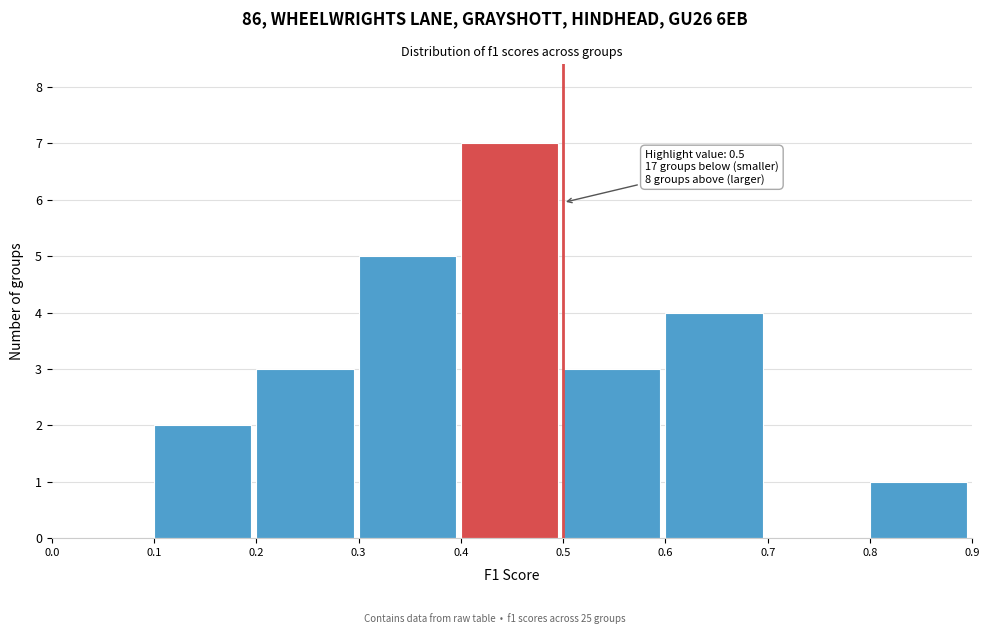

Which range on the x-axis has the tallest bar?

0.4 to 0.5